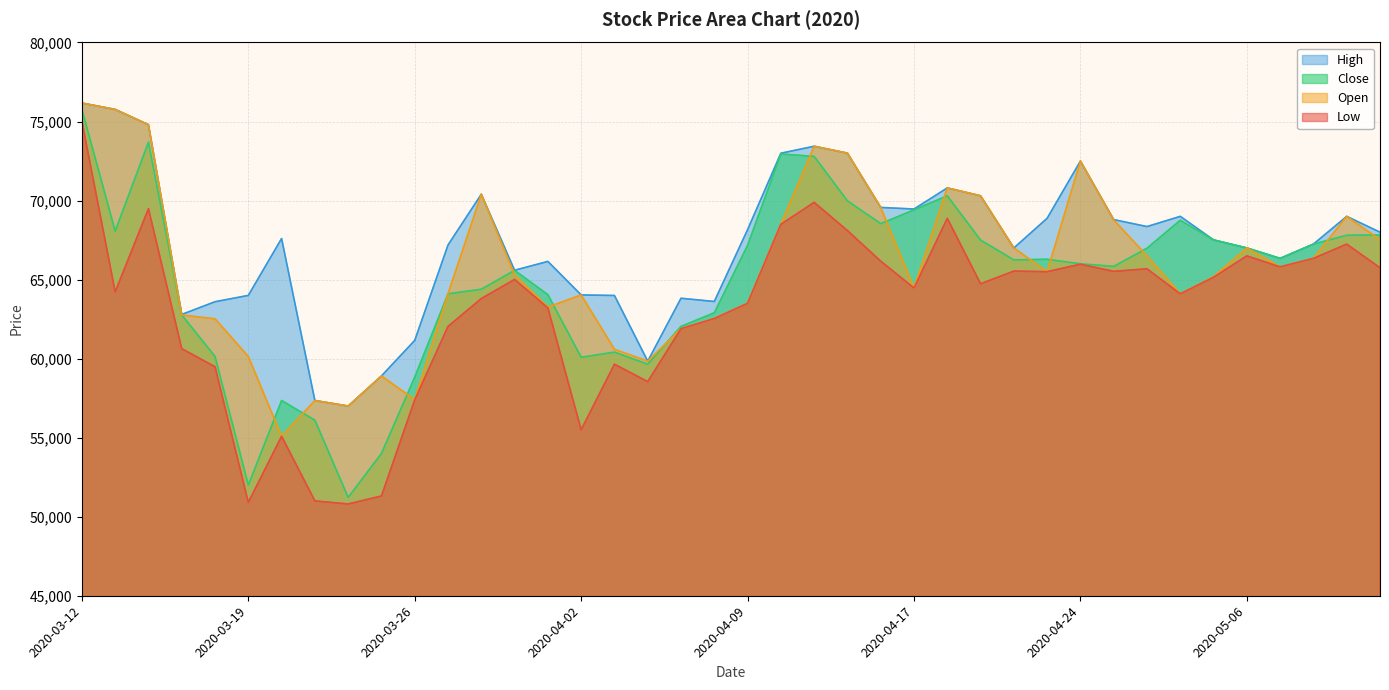

The value of Open at 2020-04-09 is 83670. True or false?

False